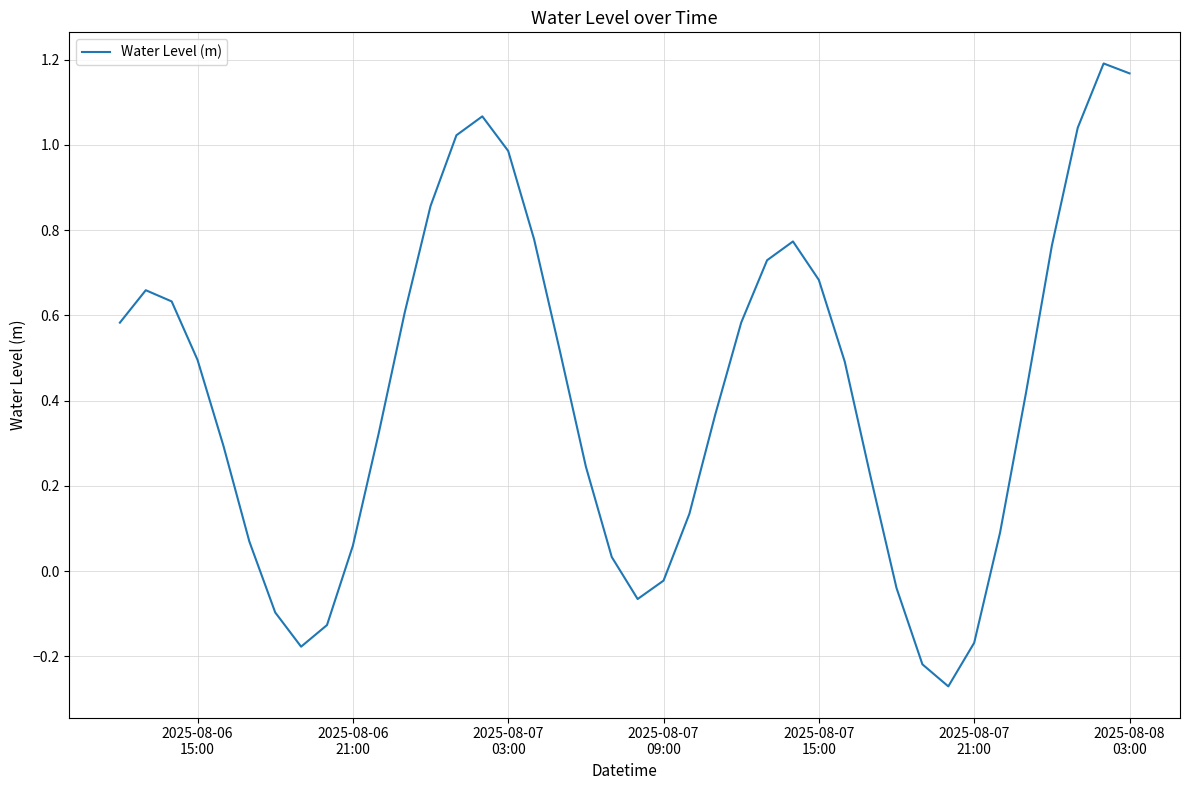

What is the difference between the maximum and minimum values?

1.5